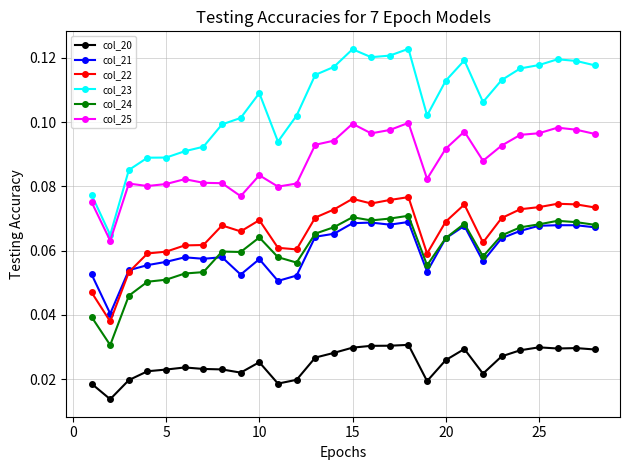

Which series has the largest range (max minus min)?

col_23